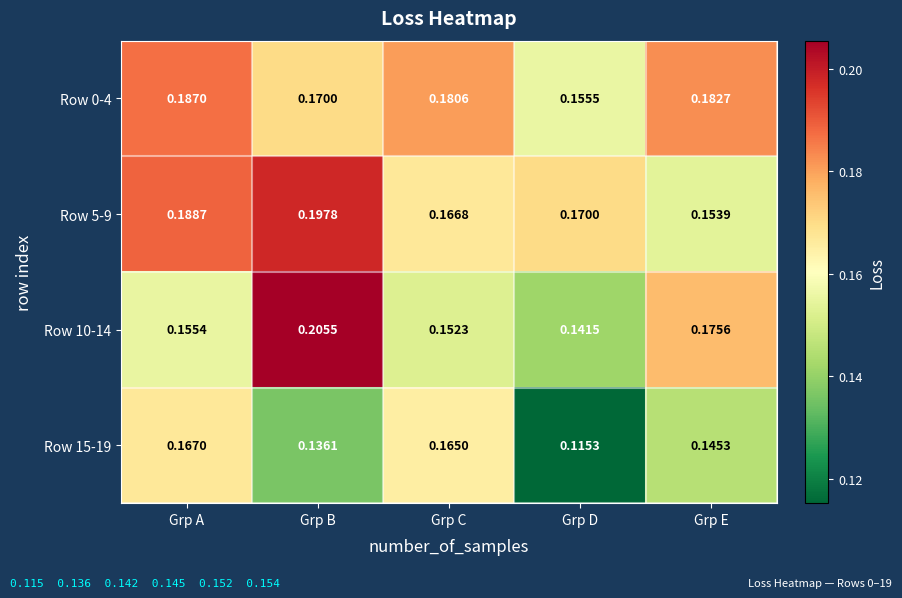

Rank the categories by Row 10-14 value from lowest to highest.

Grp D, Grp C, Grp A, Grp E, Grp B